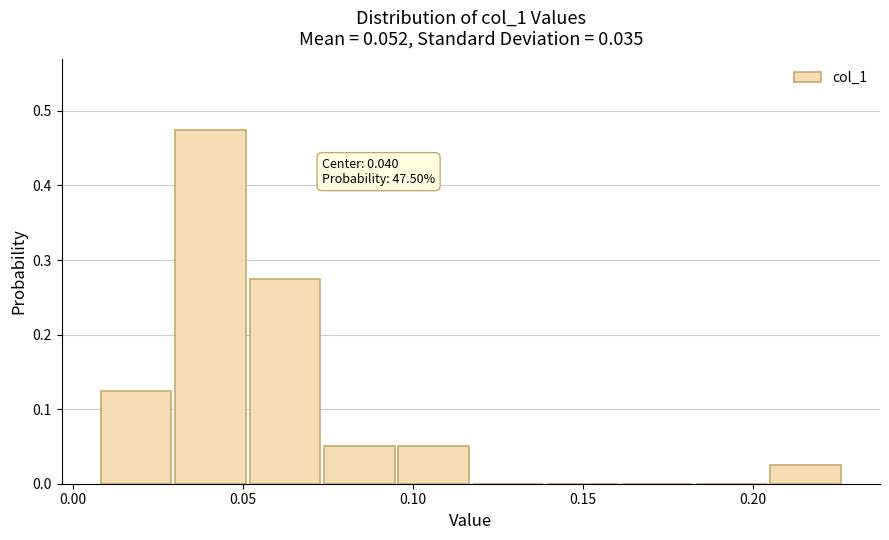

Which range on the x-axis has the tallest bar?

0.030 to 0.050